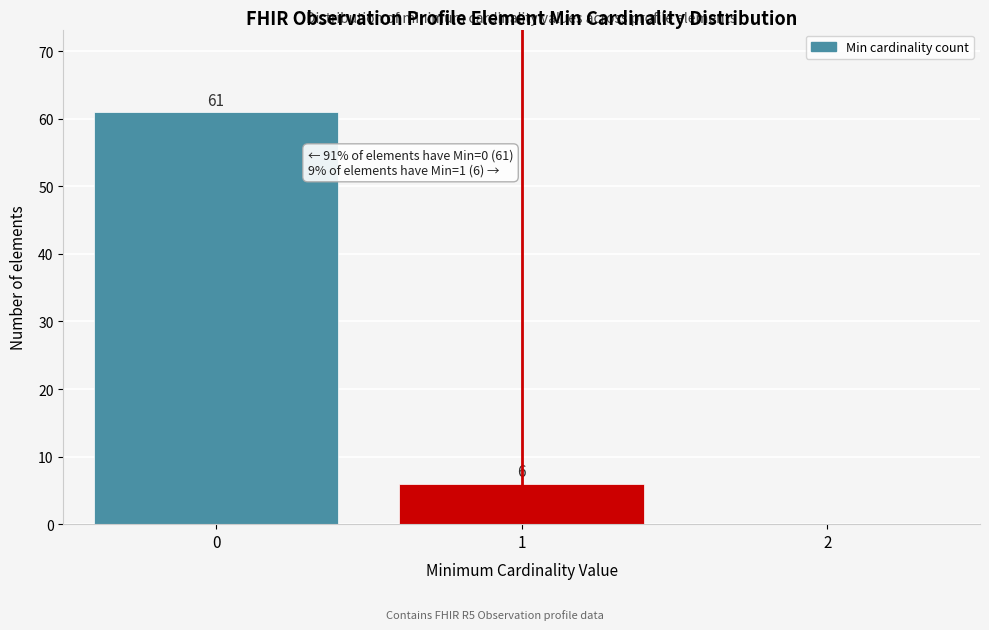

Which range on the x-axis has the tallest bar?

-0.5 to 0.5